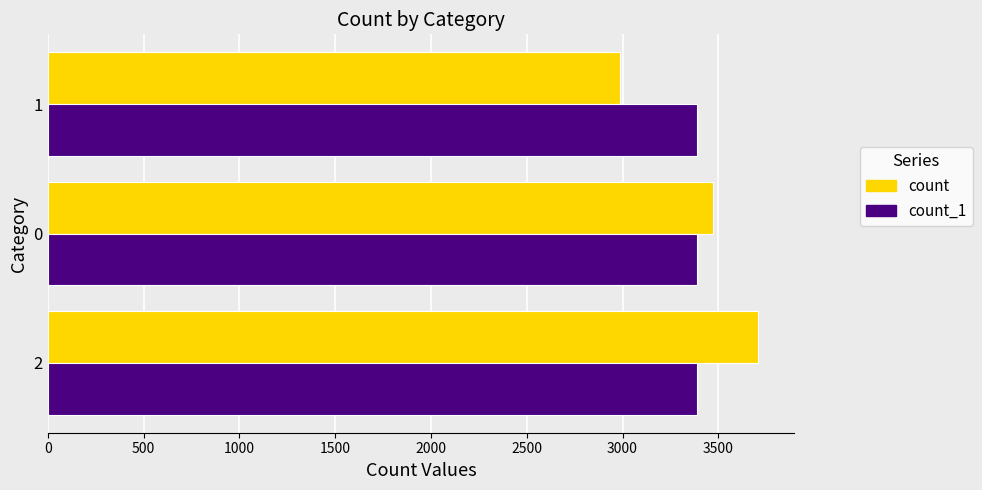

What is the smallest value displayed?

2985